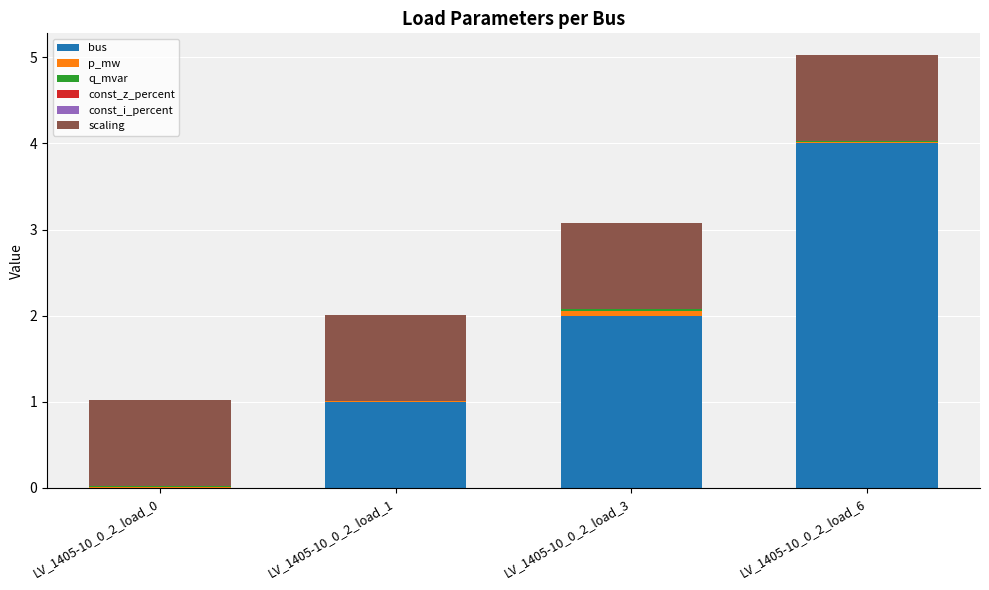

What is the sum of all bus values?

7.0